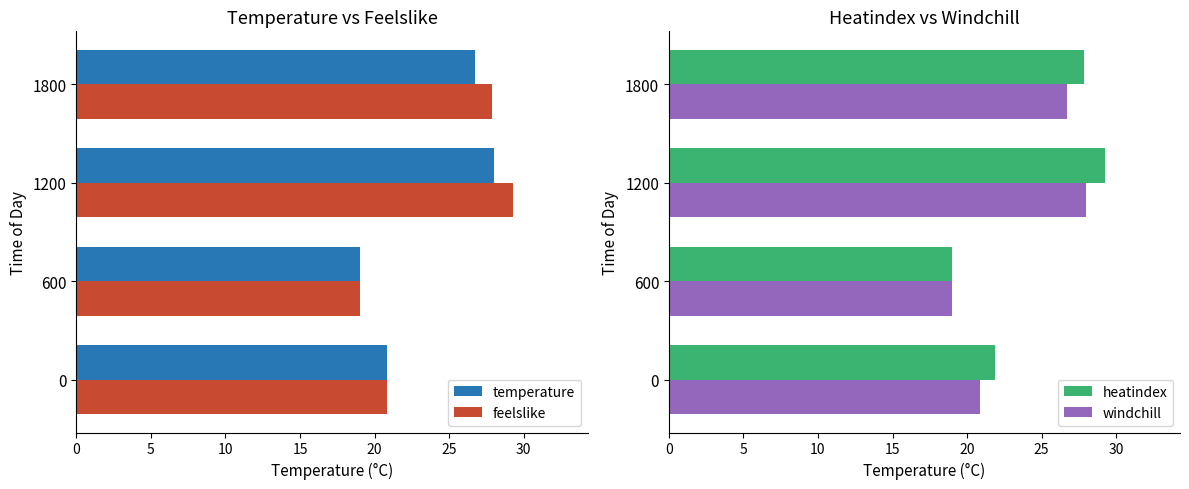

Reading left to right, what are all the values shown in this chart?

temperature: 20.9	19.0	28.0	26.7
feelslike: 20.9	19.0	29.3	27.9
heatindex: 21.9	19.0	29.3	27.9
windchill: 20.9	19.0	28.0	26.7